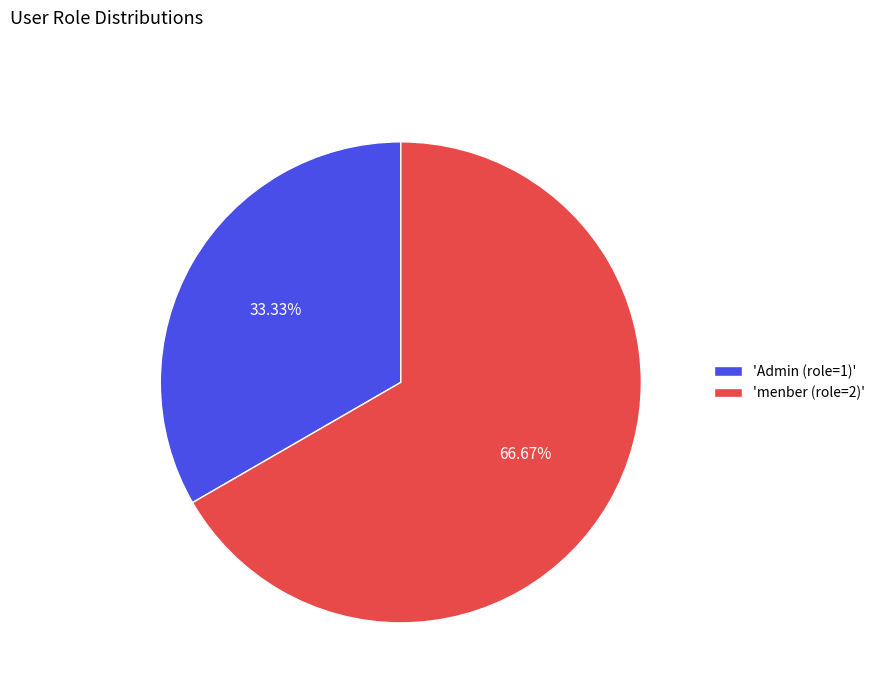

Which slice is the smallest?

'Admin (role=1)'